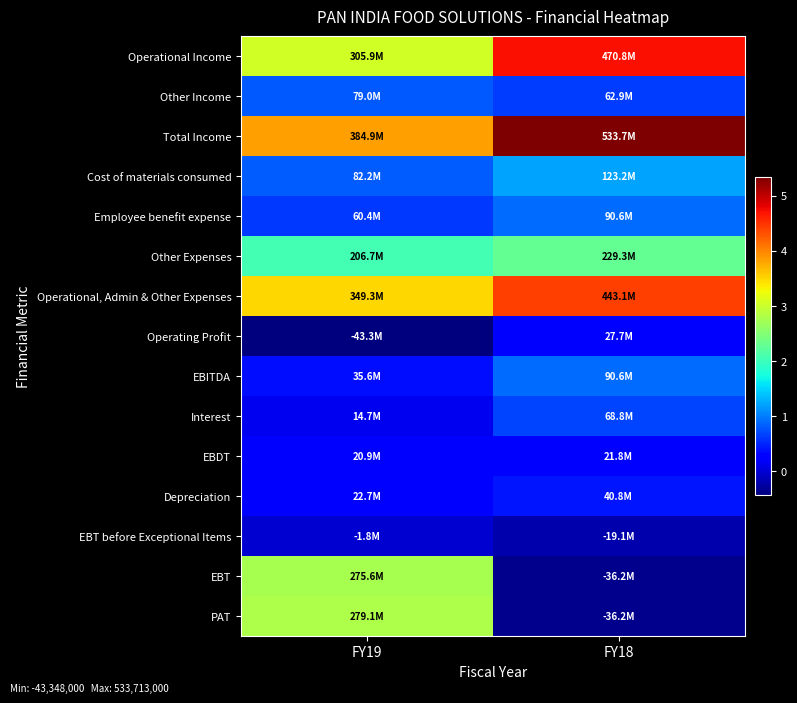

What is the minimum value shown in the chart?

-43348000